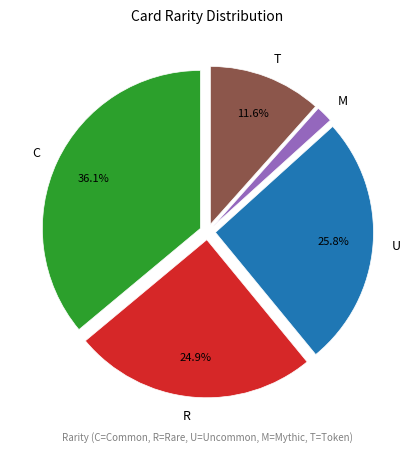

Between U and R, which is larger?

U